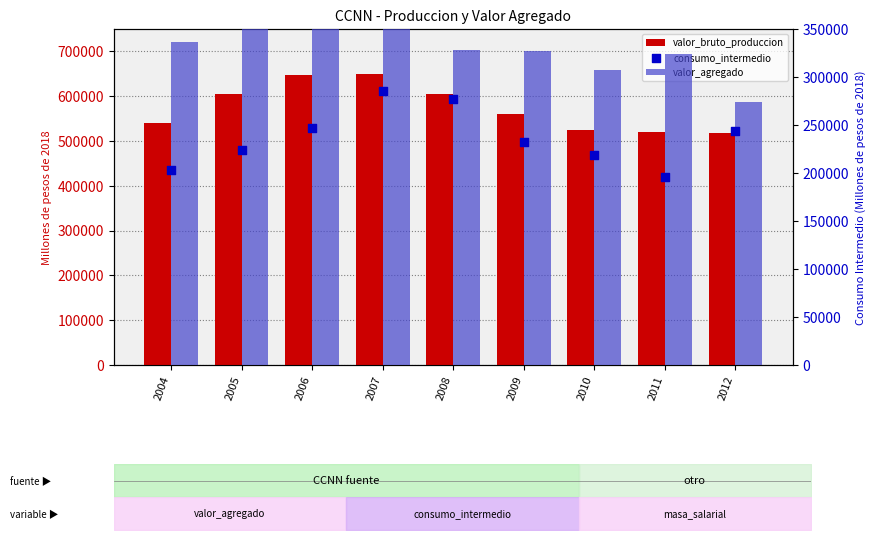

Which series reaches the maximum Y coordinate?

valor_bruto_produccion